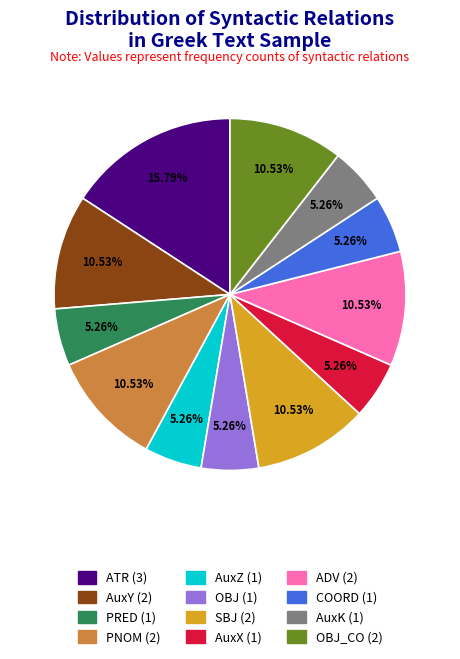

Is there any slice that represents more than half of the pie?

No